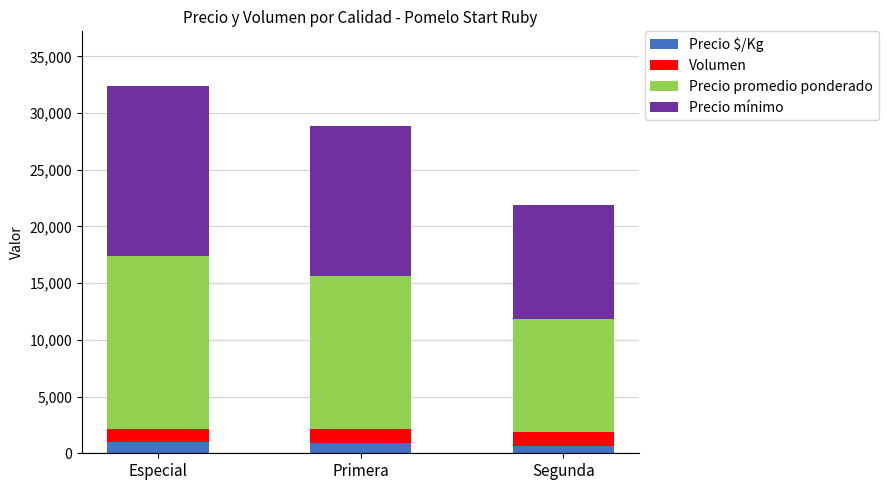

At which category is the sum across all series the highest?

Especial